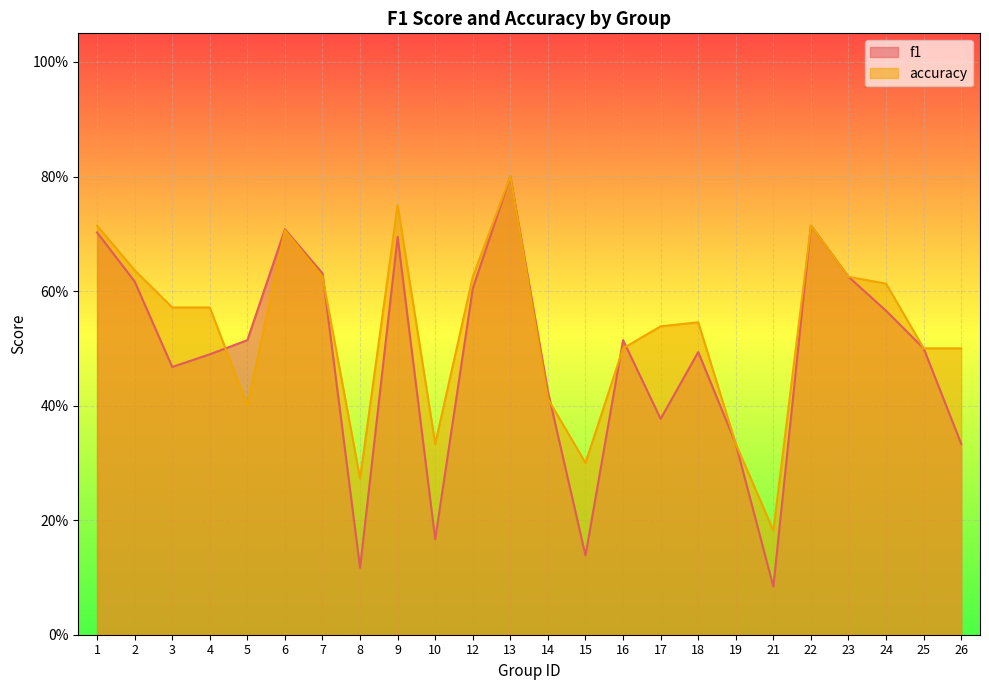

The value of f1 at 1 is 0.7. True or false?

True